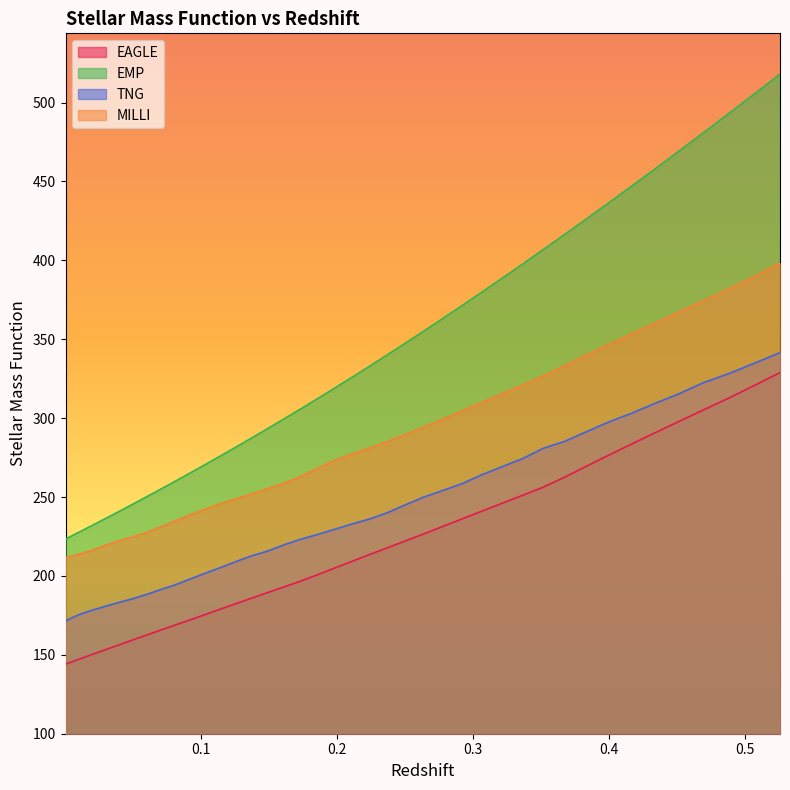

Does the chart display data point markers on the line(s)?

No